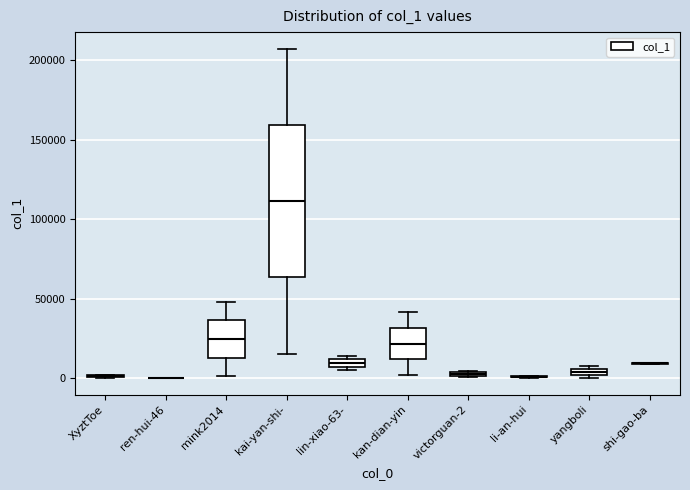

Comparing the boxes themselves (not the whiskers), which one is the tallest?

kai-yan-shi-